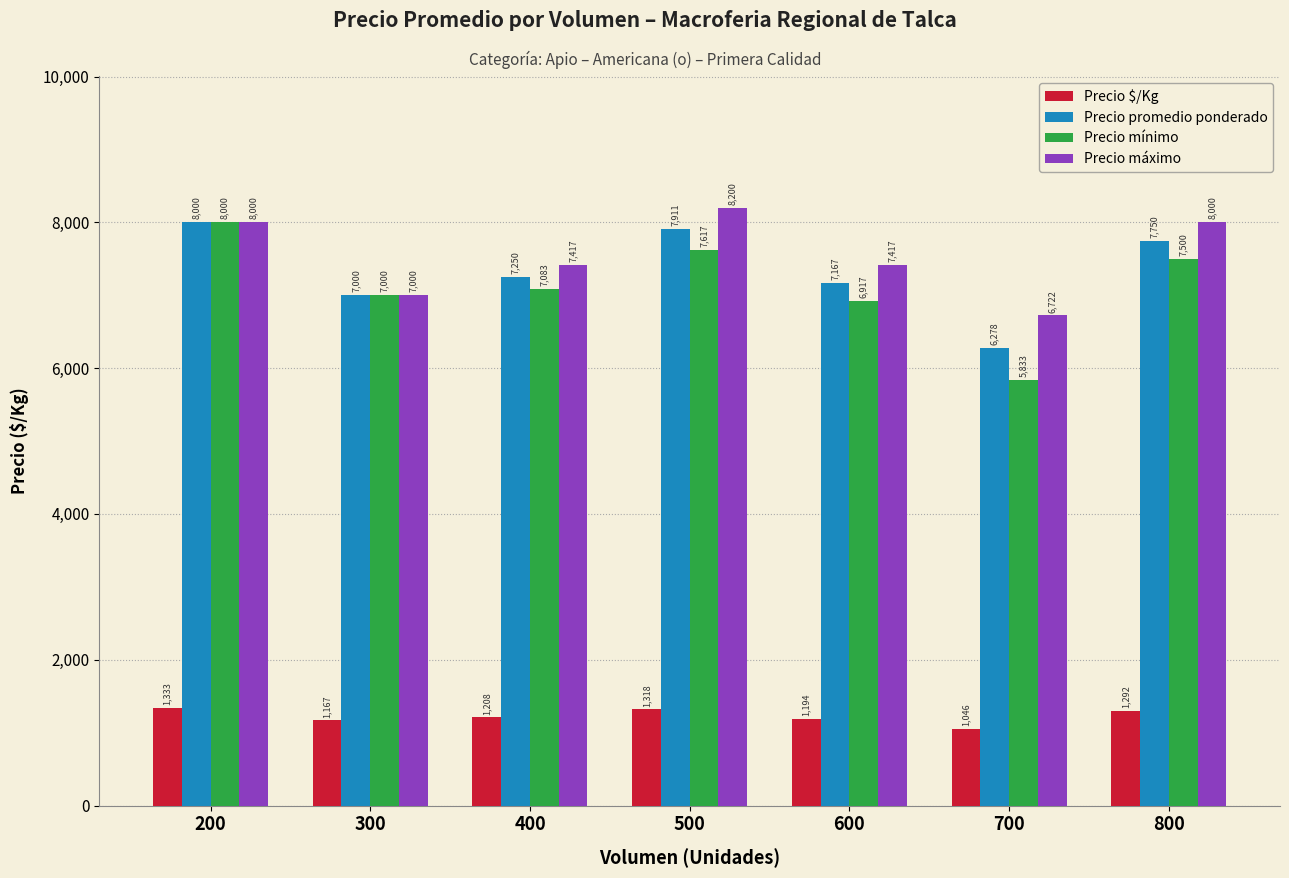

Between 200 and 700, which series saw the biggest shift?

Precio mínimo